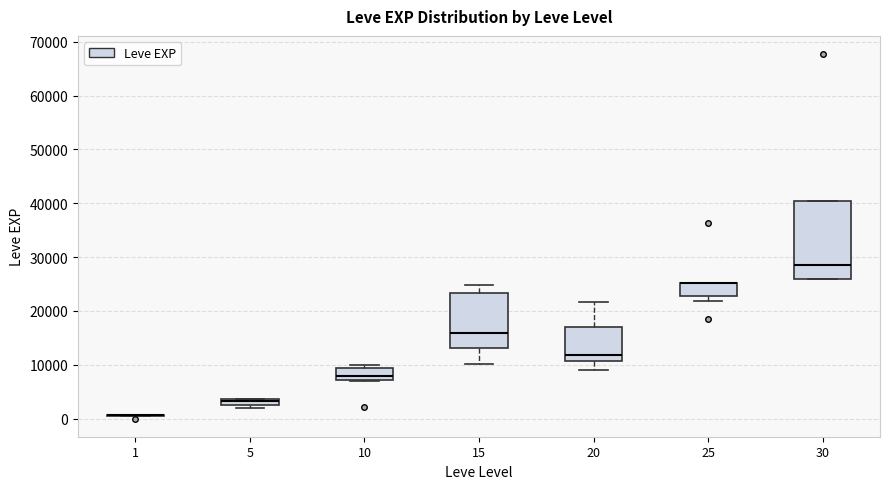

Which box is the tallest, from its lower edge to its upper edge?

30